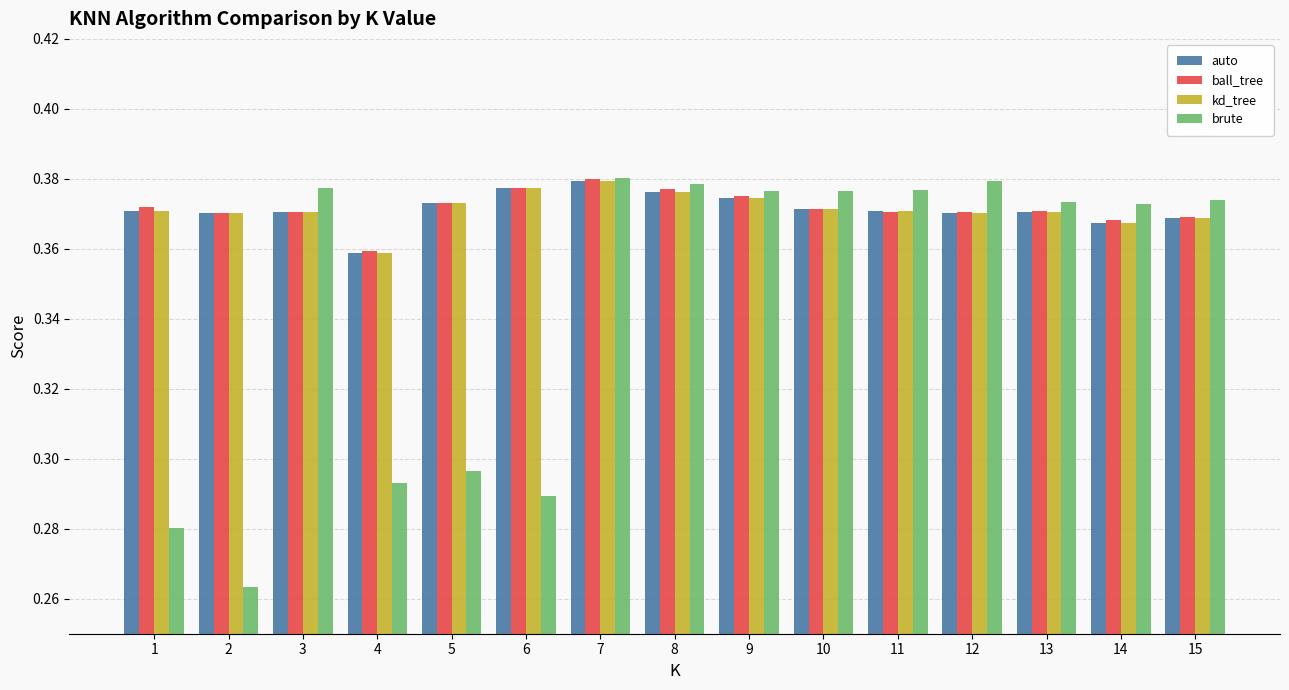

At which label does auto reach its minimum?

4